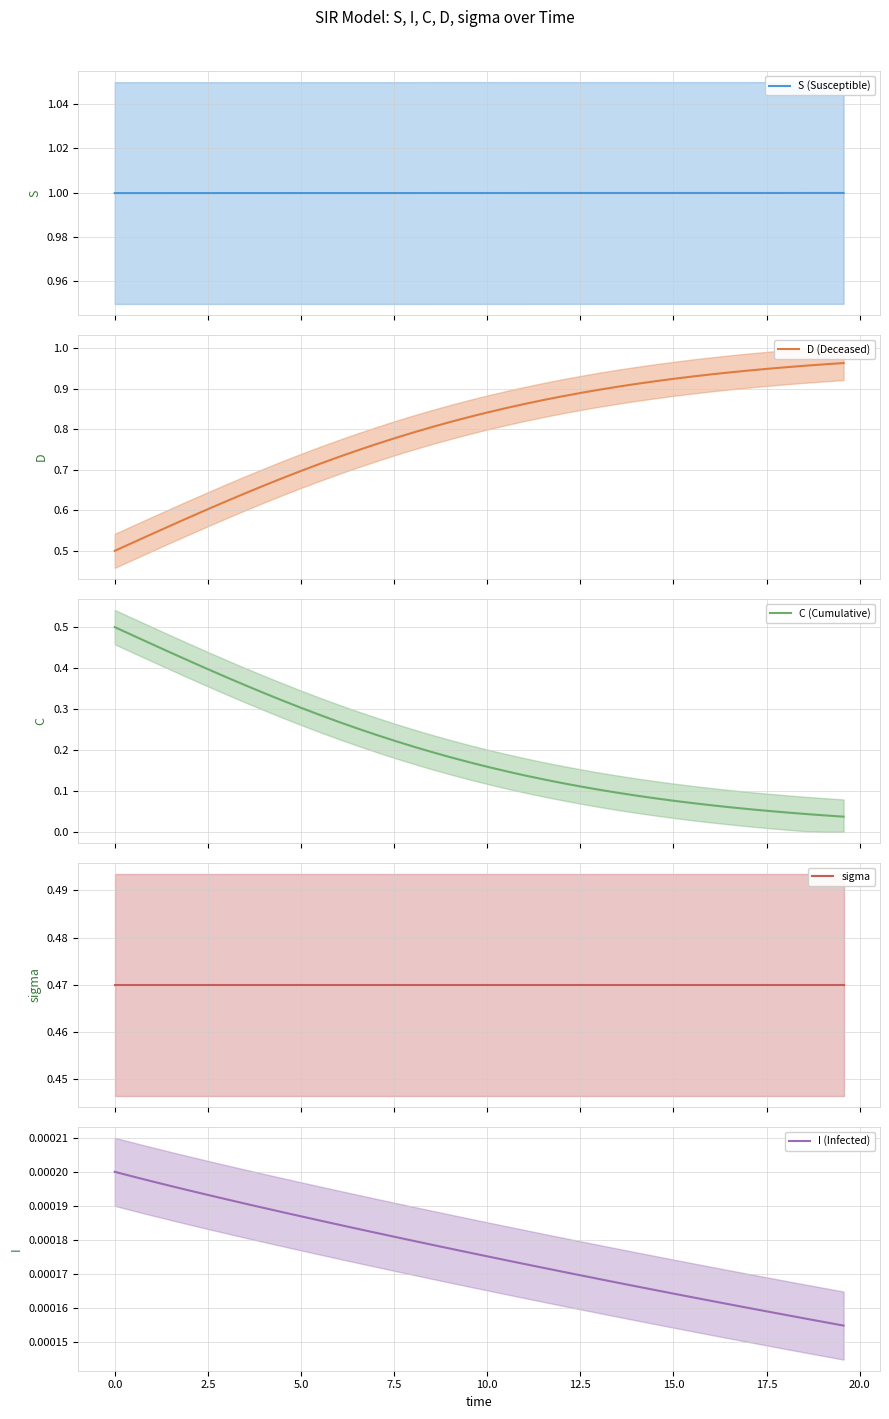

True or false: S (Susceptible) has more than 2 interior local peaks.

False